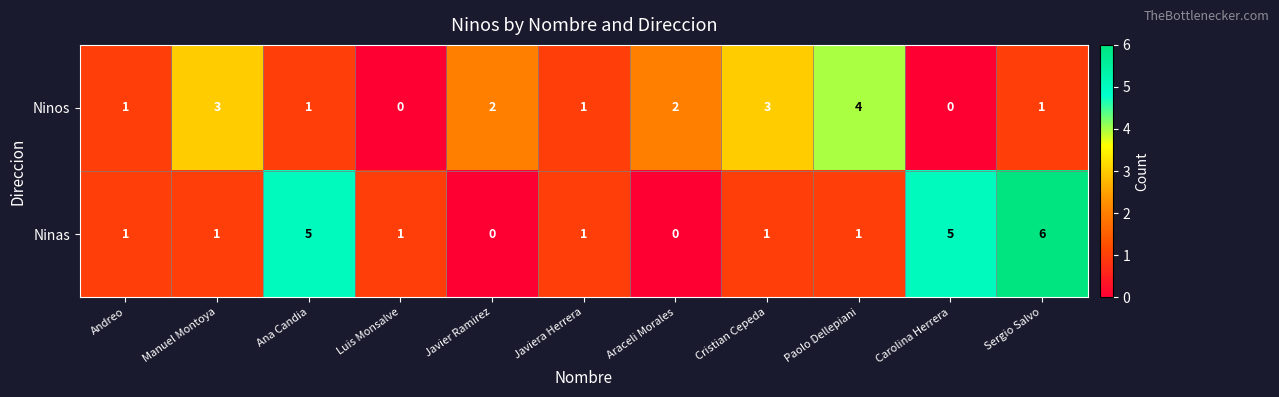

How many Ninas values are between 1 and 5?

8